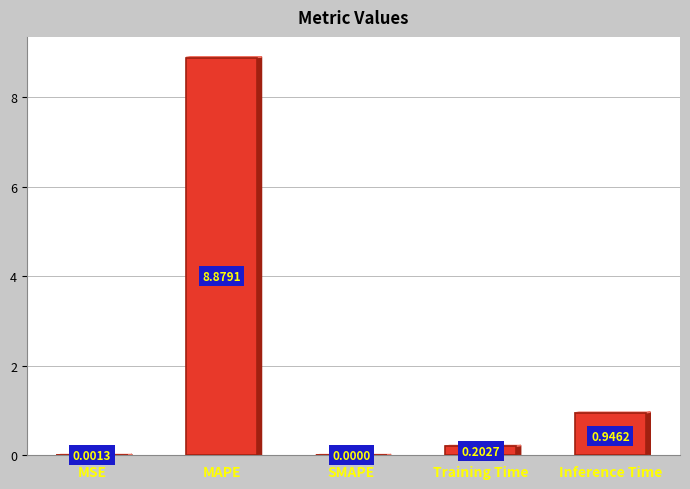

How many positive values are there?

4